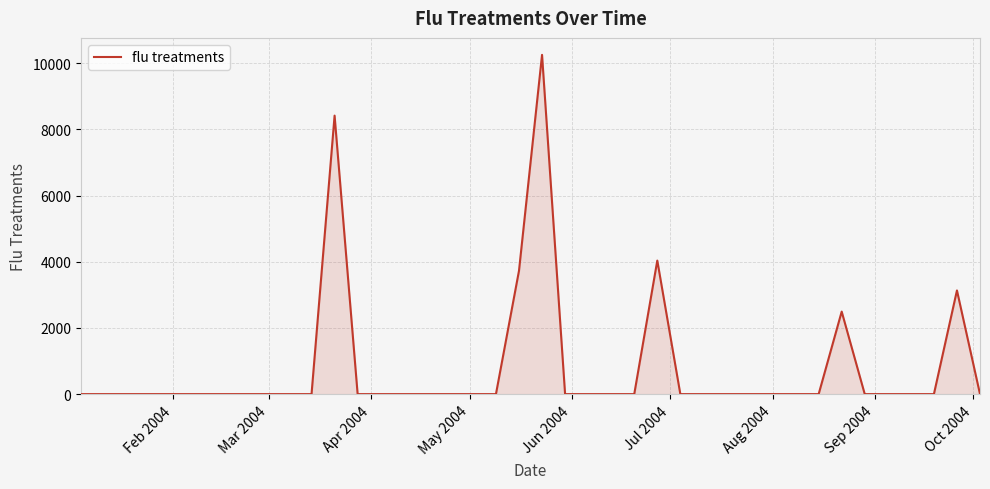

Reading right to left, list all the values displayed in this chart.

0.0	3134.0	0.0	0.0	0.0	0.0	2494.3	0.0	0.0	0.0	0.0	0.0	0.0	0.0	4036.9	0.0	0.0	0.0	0.0	10254.2	3728.3	0.0	0.0	0.0	0.0	0.0	0.0	0.0	8417.8	0.0	0.0	0.0	0.0	0.0	0.0	0.0	0.0	0.0	0.0	0.0